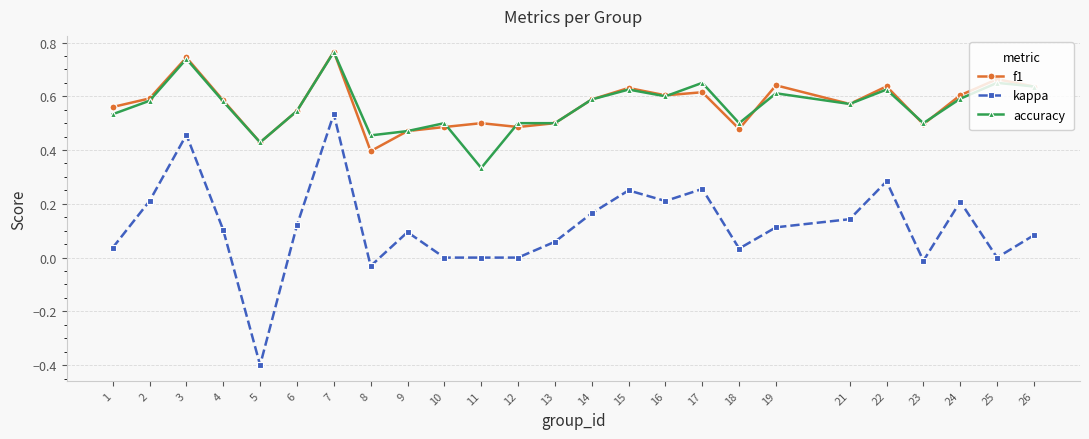

At how many categories does at least one series exceed 0?

25